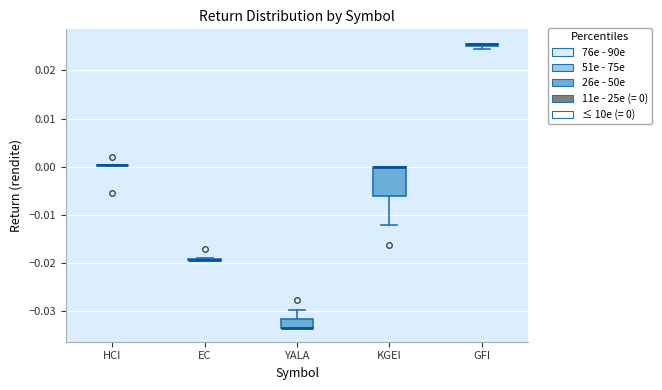

Which box is the tallest, from its lower edge to its upper edge?

KGEI